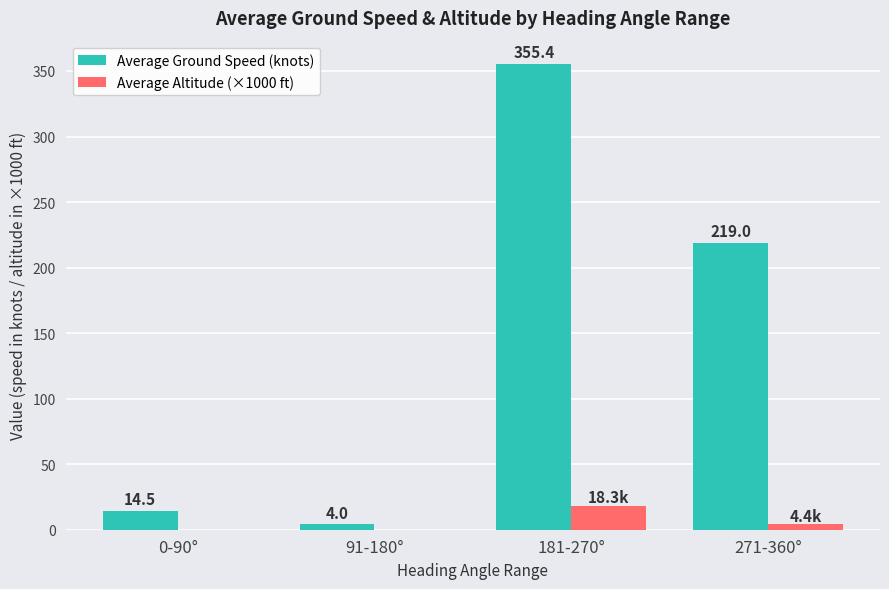

Which series has the largest range (max minus min)?

Average Ground Speed (knots)